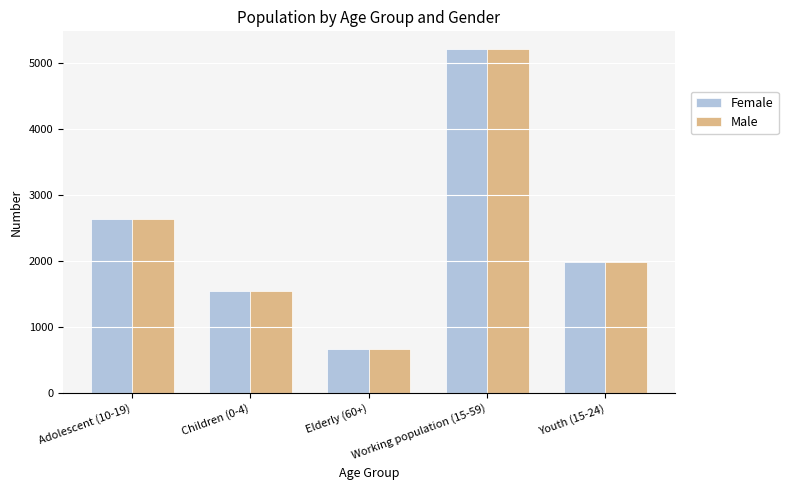

What is the sum of the Female values at Children (0-4) and Elderly (60+)?

2204